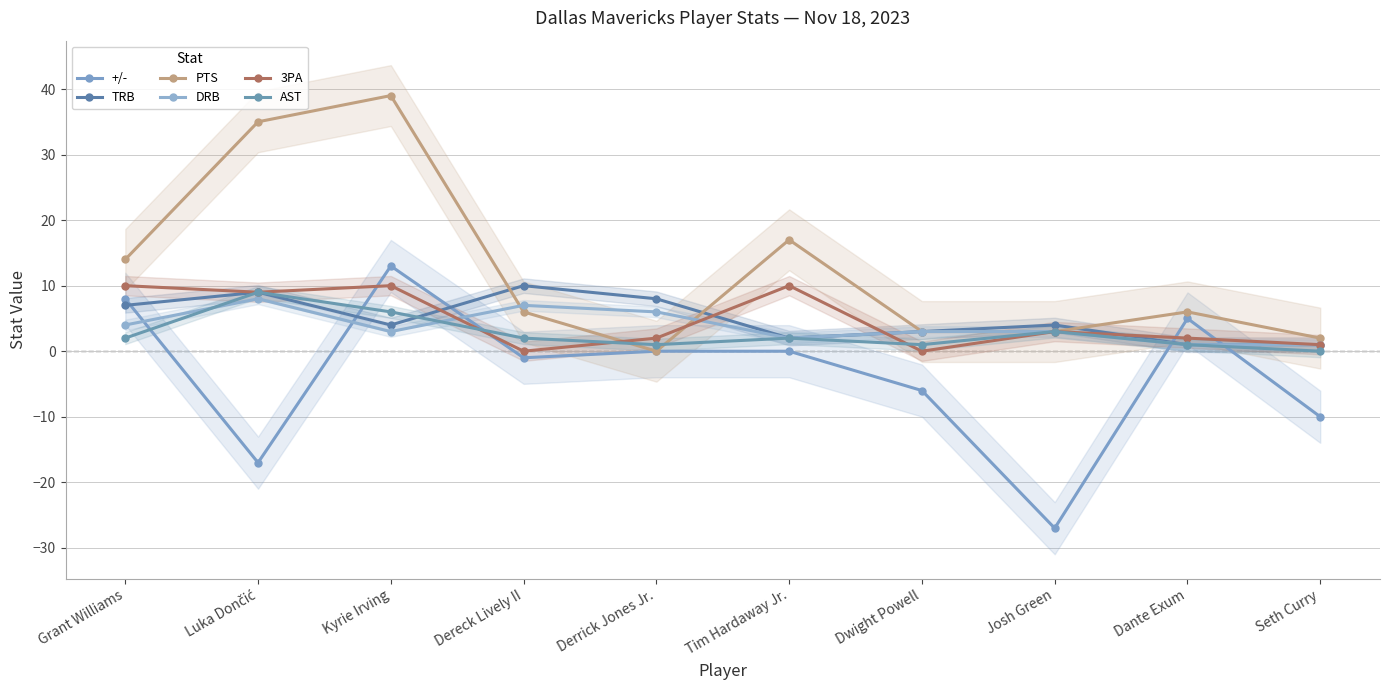

What position from the left is Dwight Powell?

7